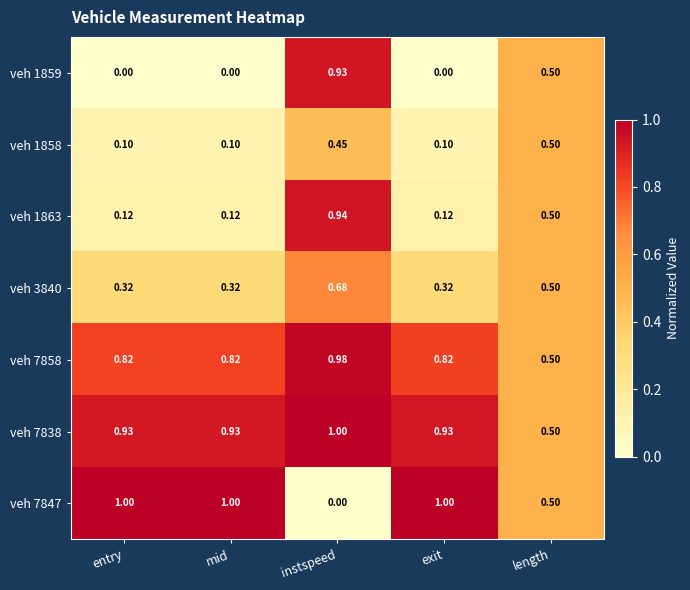

At which label does veh 1859 reach its peak?

instspeed